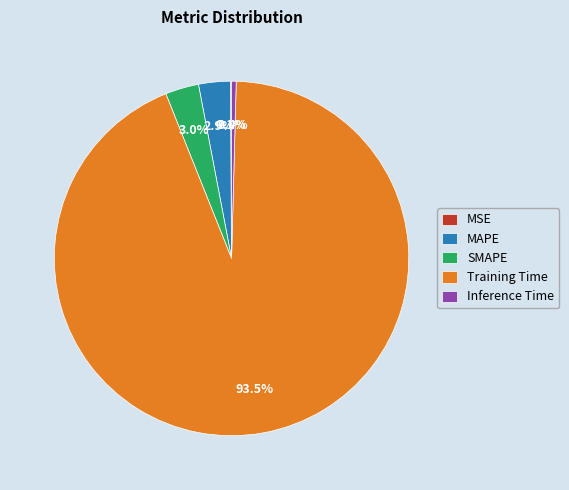

Which has a higher value, Training Time or MAPE?

Training Time